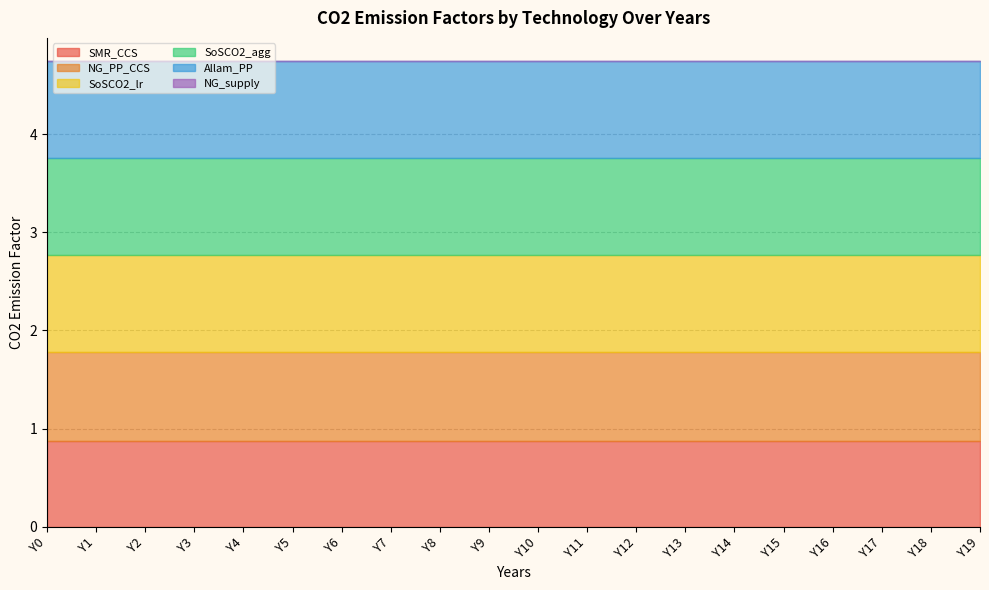

At which label is NG_PP_CCS closest to 0?

Y0